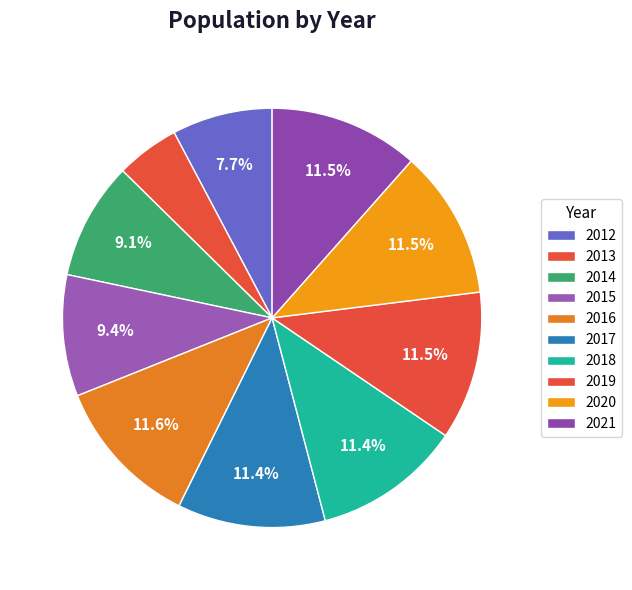

True or false: 2018 accounts for 11% of the total.

True